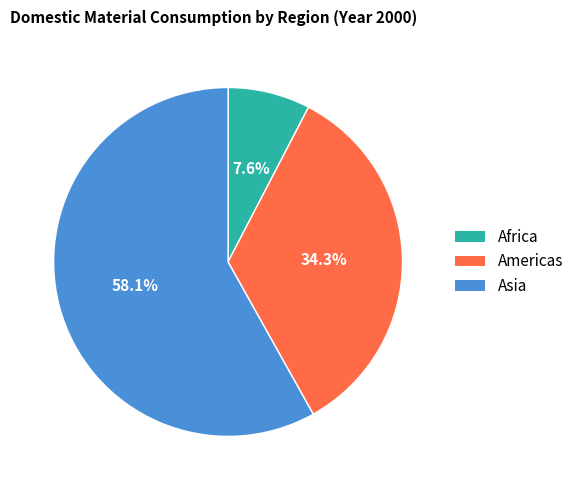

How many slices are in this pie chart?

3